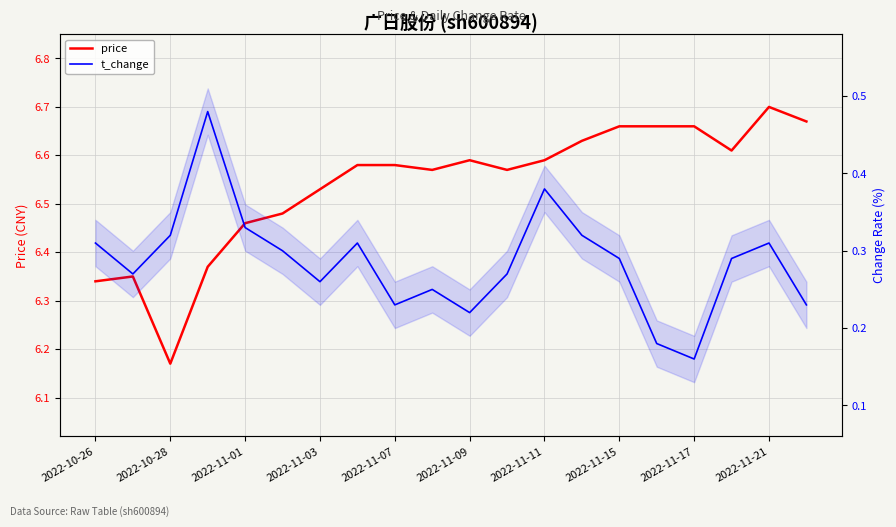

Does the chart display data point markers on the line(s)?

No